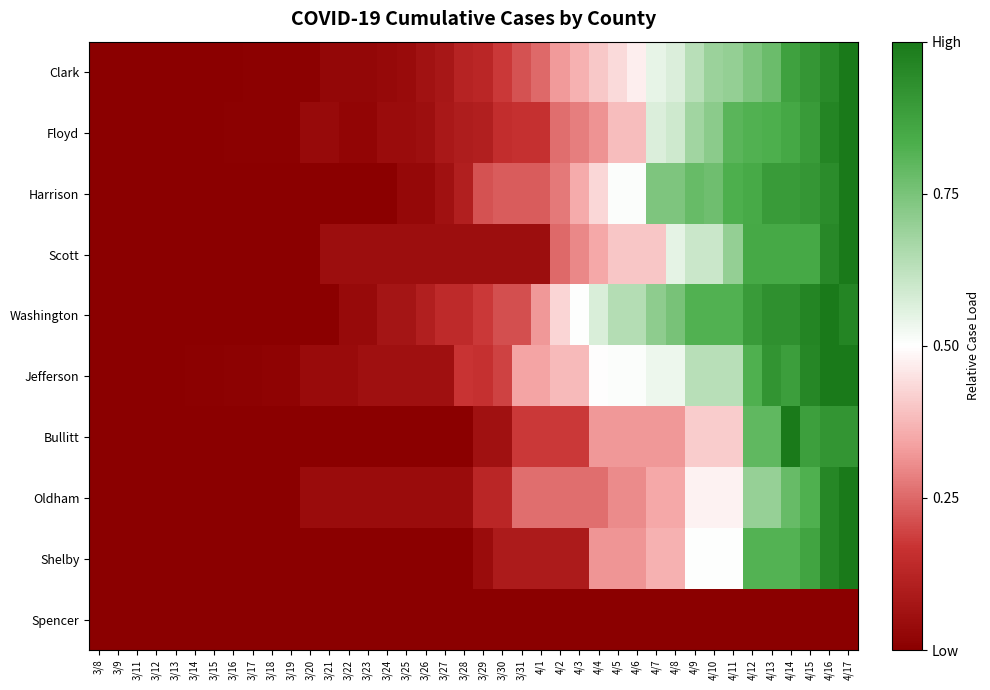

Reading left to right, transcribe all the data shown in this chart.

Clark: 3/8=0.0	3/9=0.0	3/11=0.0	3/12=0.0	3/13=0.0	3/14=0.0	3/15=0.0	3/16=0.0	3/17=0.0	3/18=0.0	3/19=0.0	3/20=0.0	3/21=0.0	3/22=0.0	3/23=0.0	3/24=0.0	3/25=0.0	3/26=0.1	3/27=0.1	3/28=0.1	3/29=0.1	3/30=0.2	3/31=0.2	4/1=0.3	4/2=0.3	4/3=0.4	4/4=0.4	4/5=0.4	4/6=0.5	4/7=0.5	4/8=0.6	4/9=0.6	4/10=0.7	4/11=0.7	4/12=0.7	4/13=0.8	4/14=0.9	4/15=0.9	4/16=0.9	4/17=1.0
Floyd: 3/8=0.0	3/9=0.0	3/11=0.0	3/12=0.0	3/13=0.0	3/14=0.0	3/15=0.0	3/16=0.0	3/17=0.0	3/18=0.0	3/19=0.0	3/20=0.0	3/21=0.0	3/22=0.0	3/23=0.0	3/24=0.0	3/25=0.0	3/26=0.1	3/27=0.1	3/28=0.1	3/29=0.1	3/30=0.2	3/31=0.2	4/1=0.2	4/2=0.3	4/3=0.3	4/4=0.3	4/5=0.4	4/6=0.4	4/7=0.6	4/8=0.6	4/9=0.7	4/10=0.7	4/11=0.8	4/12=0.8	4/13=0.8	4/14=0.9	4/15=0.9	4/16=1.0	4/17=1.0
Harrison: 3/8=0.0	3/9=0.0	3/11=0.0	3/12=0.0	3/13=0.0	3/14=0.0	3/15=0.0	3/16=0.0	3/17=0.0	3/18=0.0	3/19=0.0	3/20=0.0	3/21=0.0	3/22=0.0	3/23=0.0	3/24=0.0	3/25=0.0	3/26=0.0	3/27=0.1	3/28=0.1	3/29=0.2	3/30=0.2	3/31=0.2	4/1=0.2	4/2=0.3	4/3=0.4	4/4=0.4	4/5=0.5	4/6=0.5	4/7=0.7	4/8=0.7	4/9=0.8	4/10=0.8	4/11=0.8	4/12=0.8	4/13=0.9	4/14=0.9	4/15=0.9	4/16=0.9	4/17=1.0
Scott: 3/8=0.0	3/9=0.0	3/11=0.0	3/12=0.0	3/13=0.0	3/14=0.0	3/15=0.0	3/16=0.0	3/17=0.0	3/18=0.0	3/19=0.0	3/20=0.0	3/21=0.1	3/22=0.1	3/23=0.1	3/24=0.1	3/25=0.1	3/26=0.1	3/27=0.1	3/28=0.1	3/29=0.1	3/30=0.1	3/31=0.1	4/1=0.1	4/2=0.2	4/3=0.3	4/4=0.3	4/5=0.4	4/6=0.4	4/7=0.4	4/8=0.6	4/9=0.6	4/10=0.6	4/11=0.7	4/12=0.8	4/13=0.8	4/14=0.8	4/15=0.8	4/16=0.9	4/17=1.0
Washington: 3/8=0.0	3/9=0.0	3/11=0.0	3/12=0.0	3/13=0.0	3/14=0.0	3/15=0.0	3/16=0.0	3/17=0.0	3/18=0.0	3/19=0.0	3/20=0.0	3/21=0.0	3/22=0.0	3/23=0.0	3/24=0.1	3/25=0.1	3/26=0.1	3/27=0.1	3/28=0.1	3/29=0.2	3/30=0.2	3/31=0.2	4/1=0.3	4/2=0.4	4/3=0.5	4/4=0.6	4/5=0.6	4/6=0.6	4/7=0.7	4/8=0.8	4/9=0.8	4/10=0.8	4/11=0.8	4/12=0.9	4/13=0.9	4/14=0.9	4/15=1.0	4/16=1.0	4/17=1.0
Jefferson: 3/8=0.0	3/9=0.0	3/11=0.0	3/12=0.0	3/13=0.0	3/14=0.0	3/15=0.0	3/16=0.0	3/17=0.0	3/18=0.0	3/19=0.0	3/20=0.0	3/21=0.0	3/22=0.0	3/23=0.1	3/24=0.1	3/25=0.1	3/26=0.1	3/27=0.1	3/28=0.2	3/29=0.2	3/30=0.2	3/31=0.3	4/1=0.3	4/2=0.4	4/3=0.4	4/4=0.5	4/5=0.5	4/6=0.5	4/7=0.5	4/8=0.5	4/9=0.6	4/10=0.6	4/11=0.6	4/12=0.8	4/13=0.9	4/14=0.9	4/15=1.0	4/16=1.0	4/17=1.0
Bullitt: 3/8=0.0	3/9=0.0	3/11=0.0	3/12=0.0	3/13=0.0	3/14=0.0	3/15=0.0	3/16=0.0	3/17=0.0	3/18=0.0	3/19=0.0	3/20=0.0	3/21=0.0	3/22=0.0	3/23=0.0	3/24=0.0	3/25=0.0	3/26=0.0	3/27=0.0	3/28=0.0	3/29=0.1	3/30=0.1	3/31=0.2	4/1=0.2	4/2=0.2	4/3=0.2	4/4=0.3	4/5=0.3	4/6=0.3	4/7=0.3	4/8=0.3	4/9=0.4	4/10=0.4	4/11=0.4	4/12=0.8	4/13=0.8	4/14=1.0	4/15=0.9	4/16=0.9	4/17=0.9
Oldham: 3/8=0.0	3/9=0.0	3/11=0.0	3/12=0.0	3/13=0.0	3/14=0.0	3/15=0.0	3/16=0.0	3/17=0.0	3/18=0.0	3/19=0.0	3/20=0.0	3/21=0.0	3/22=0.0	3/23=0.0	3/24=0.0	3/25=0.0	3/26=0.0	3/27=0.0	3/28=0.0	3/29=0.1	3/30=0.1	3/31=0.3	4/1=0.3	4/2=0.3	4/3=0.3	4/4=0.3	4/5=0.3	4/6=0.3	4/7=0.3	4/8=0.3	4/9=0.5	4/10=0.5	4/11=0.5	4/12=0.7	4/13=0.7	4/14=0.8	4/15=0.8	4/16=1.0	4/17=1.0
Shelby: 3/8=0.0	3/9=0.0	3/11=0.0	3/12=0.0	3/13=0.0	3/14=0.0	3/15=0.0	3/16=0.0	3/17=0.0	3/18=0.0	3/19=0.0	3/20=0.0	3/21=0.0	3/22=0.0	3/23=0.0	3/24=0.0	3/25=0.0	3/26=0.0	3/27=0.0	3/28=0.0	3/29=0.0	3/30=0.1	3/31=0.1	4/1=0.1	4/2=0.1	4/3=0.1	4/4=0.3	4/5=0.3	4/6=0.3	4/7=0.4	4/8=0.4	4/9=0.5	4/10=0.5	4/11=0.5	4/12=0.8	4/13=0.8	4/14=0.8	4/15=0.9	4/16=1.0	4/17=1.0
Spencer: 3/8=0.0	3/9=0.0	3/11=0.0	3/12=0.0	3/13=0.0	3/14=0.0	3/15=0.0	3/16=0.0	3/17=0.0	3/18=0.0	3/19=0.0	3/20=0.0	3/21=0.0	3/22=0.0	3/23=0.0	3/24=0.0	3/25=0.0	3/26=0.0	3/27=0.0	3/28=0.0	3/29=0.0	3/30=0.0	3/31=0.0	4/1=0.0	4/2=0.0	4/3=0.0	4/4=0.0	4/5=0.0	4/6=0.0	4/7=0.0	4/8=0.0	4/9=0.0	4/10=0.0	4/11=0.0	4/12=0.0	4/13=0.0	4/14=0.0	4/15=0.0	4/16=0.0	4/17=0.0